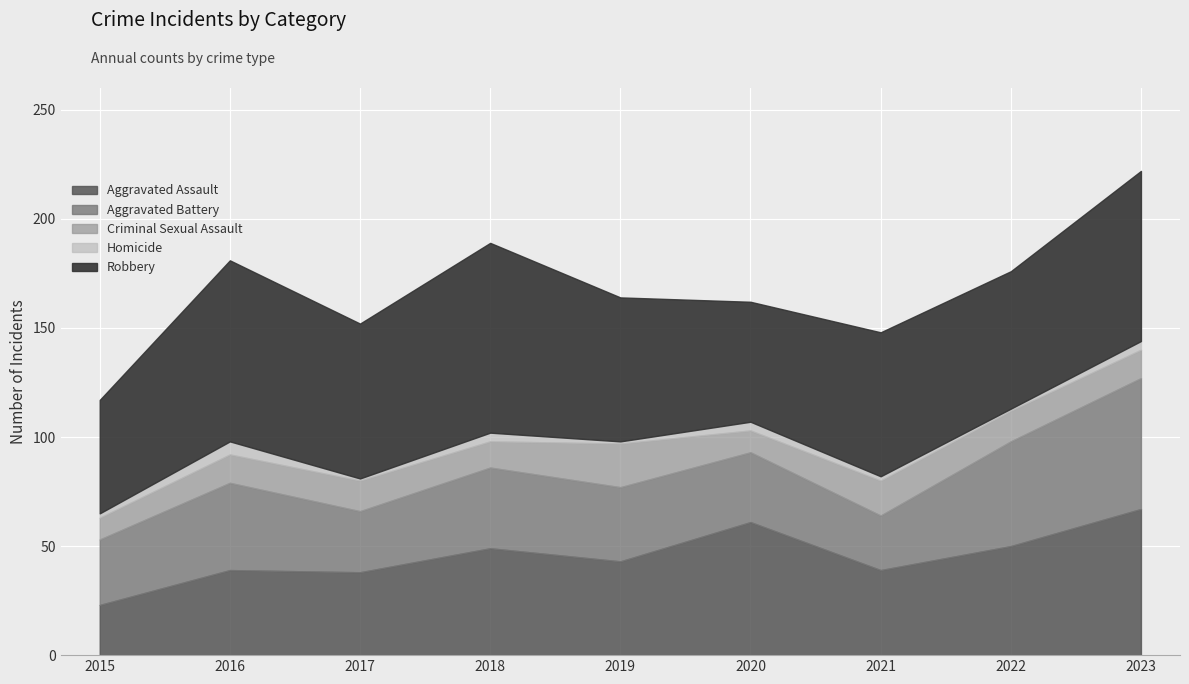

What is the average value of the Criminal Sexual Assault series?

14